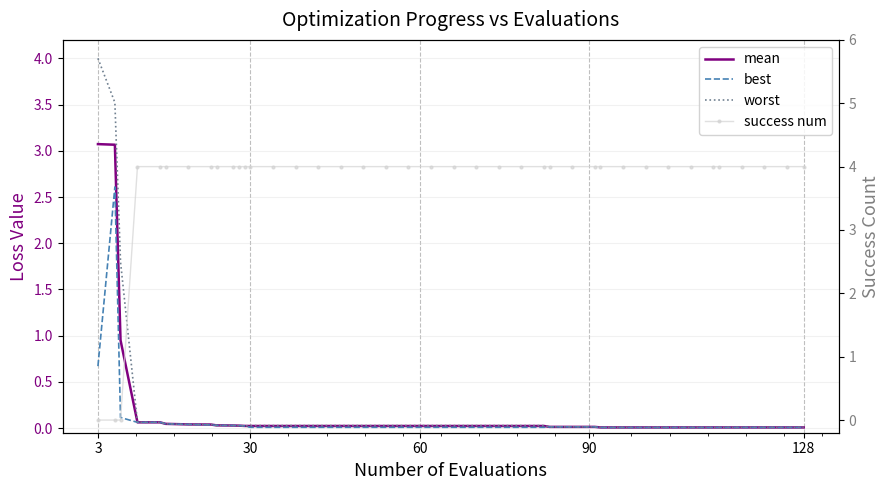

Reading left to right, transcribe all the data shown in this chart.

mean: 3.1	3.1	1.0	0.1	0.1	0.0	0.0	0.0	0.0	0.0	0.0	0.0	0.0	0.0	0.0	0.0	0.0	0.0	0.0	0.0	0.0	0.0	0.0	0.0	0.0	0.0	0.0	0.0	0.0	0.0	0.0	0.0	0.0	0.0	0.0	0.0	0.0	0.0	0.0	0.0
best: 0.7	2.6	0.1	0.1	0.1	0.0	0.0	0.0	0.0	0.0	0.0	0.0	0.0	0.0	0.0	0.0	0.0	0.0	0.0	0.0	0.0	0.0	0.0	0.0	0.0	0.0	0.0	0.0	0.0	0.0	0.0	0.0	0.0	0.0	0.0	0.0	0.0	0.0	0.0	0.0
worst: 4.0	3.5	1.8	0.1	0.1	0.0	0.0	0.0	0.0	0.0	0.0	0.0	0.0	0.0	0.0	0.0	0.0	0.0	0.0	0.0	0.0	0.0	0.0	0.0	0.0	0.0	0.0	0.0	0.0	0.0	0.0	0.0	0.0	0.0	0.0	0.0	0.0	0.0	0.0	0.0
success num: 0.0	0.0	0.0	4.0	4.0	4.0	4.0	4.0	4.0	4.0	4.0	4.0	4.0	4.0	4.0	4.0	4.0	4.0	4.0	4.0	4.0	4.0	4.0	4.0	4.0	4.0	4.0	4.0	4.0	4.0	4.0	4.0	4.0	4.0	4.0	4.0	4.0	4.0	4.0	4.0